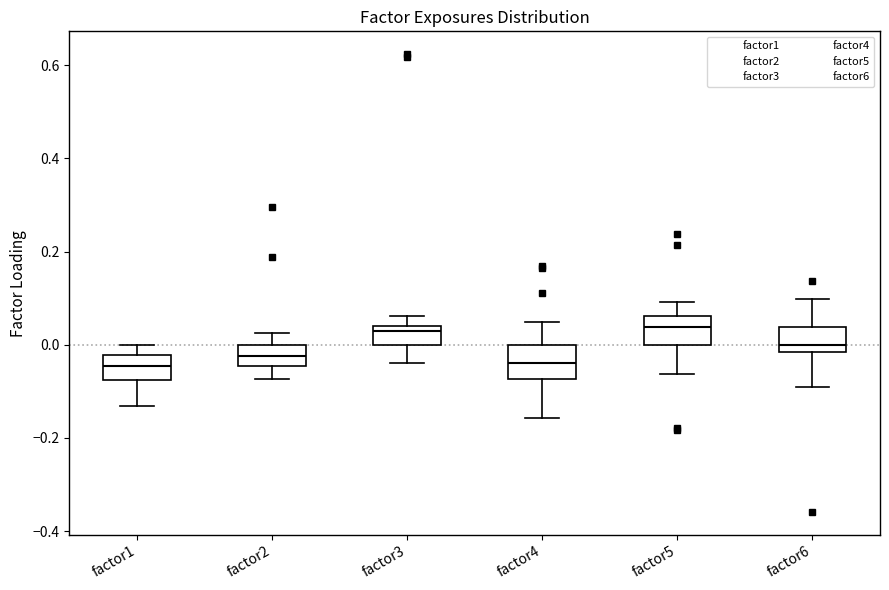

Where does the lower whisker of the box for factor5 end on the y-axis? The values are not printed on the chart, so give them approximately, as read against the axis.

-0.06